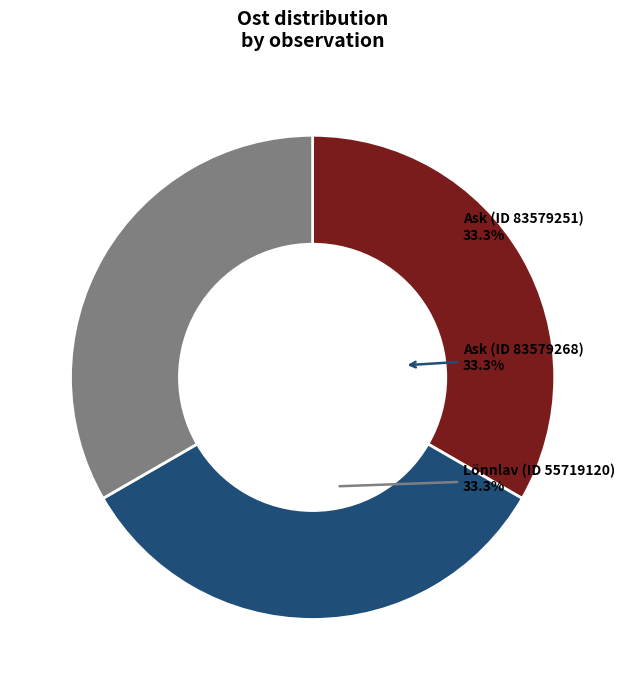

Is there any slice that represents more than half of the pie?

No